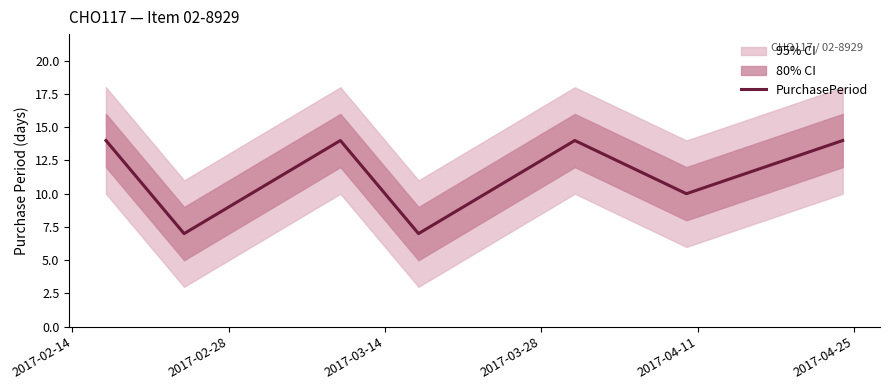

How many interior local peaks (higher than both neighbors) does the data have?

2